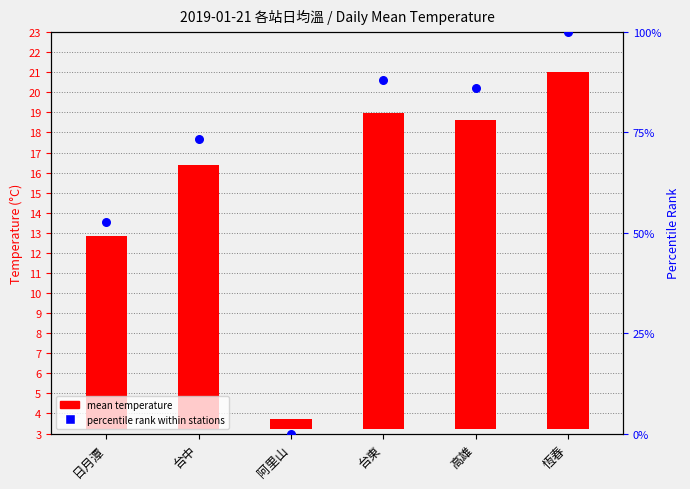

Which series has the widest spread of Y values?

percentile rank within stations